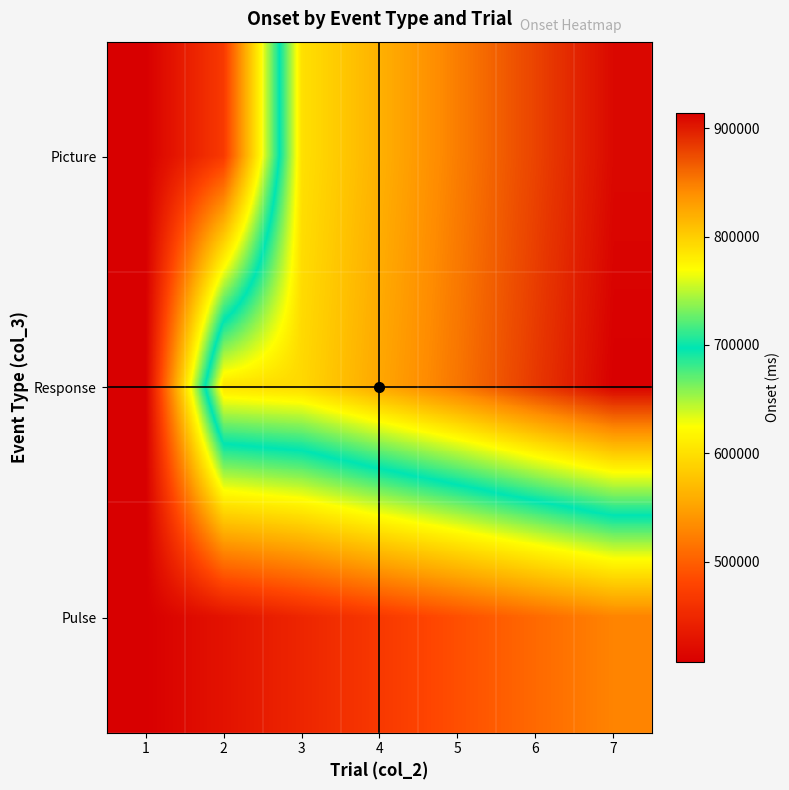

Count the number of categories in the chart.

7